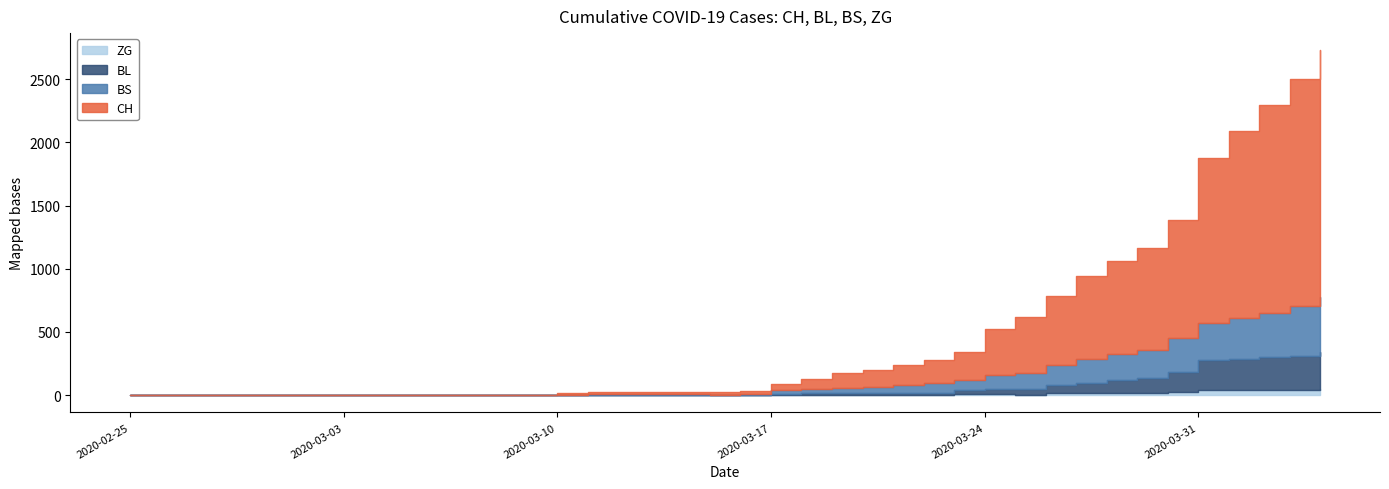

Is the value of ZG at 2020-03-27 greater than the value of CH at 2020-03-20?

No